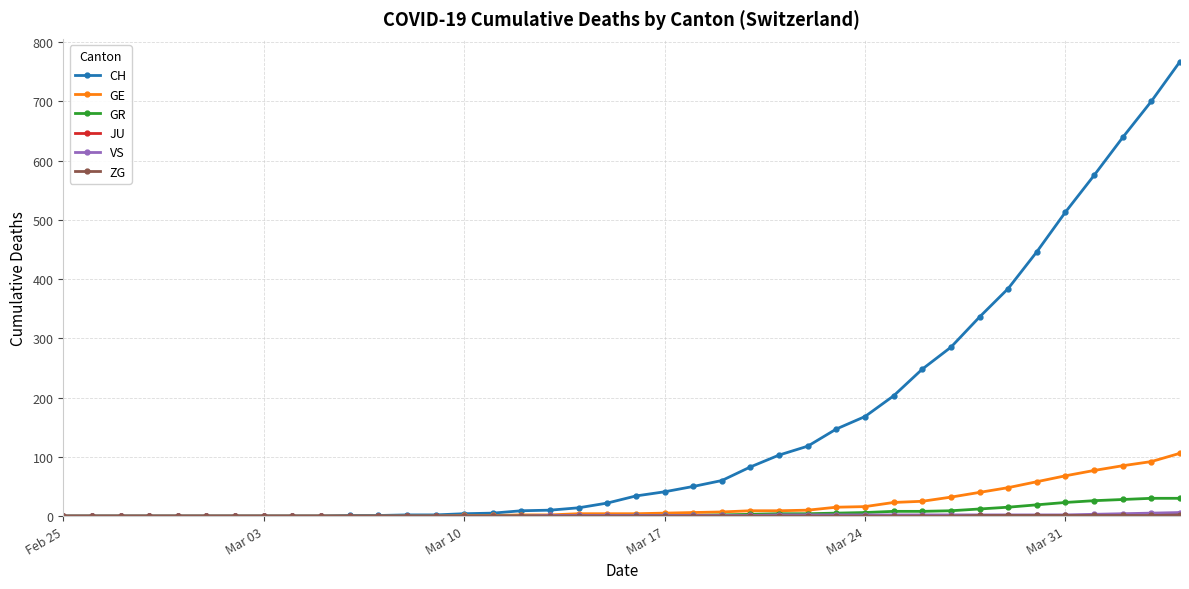

Is this an area chart (filled region under the line)?

No